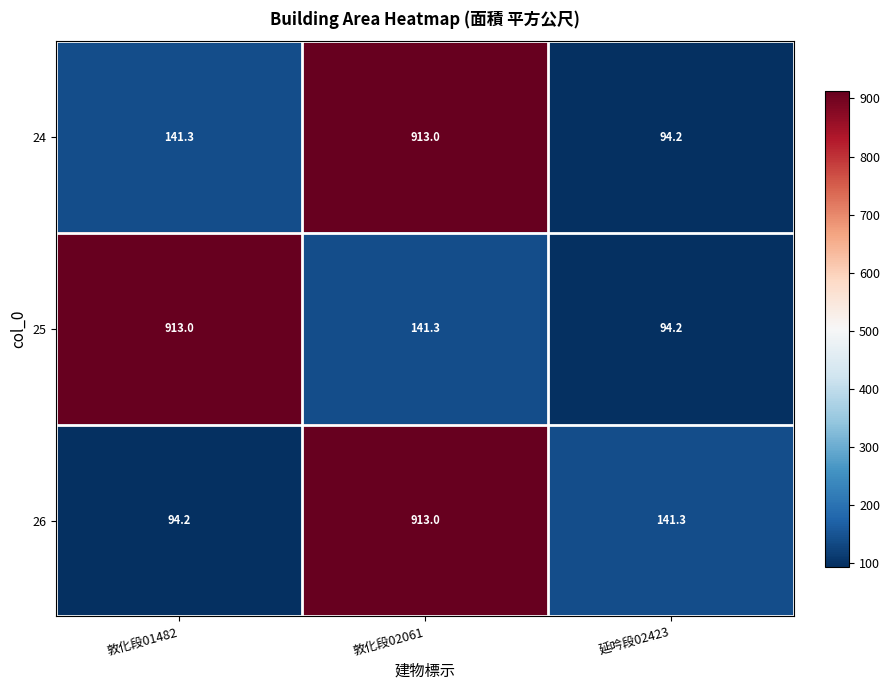

List the labels in order of 26 value, smallest first.

敦化段01482, 延吟段02423, 敦化段02061